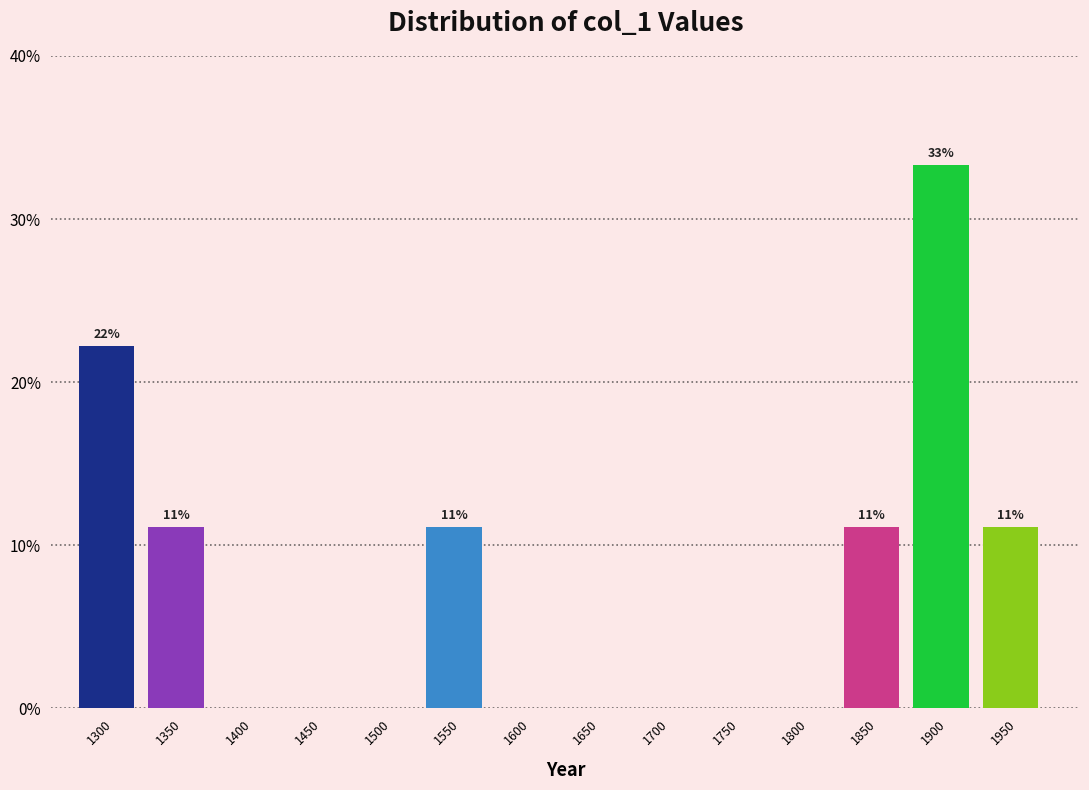

Reading left to right, extract all data points from this chart.

1300=22.2	1350=11.1	1400=0.0	1450=0.0	1500=0.0	1550=11.1	1600=0.0	1650=0.0	1700=0.0	1750=0.0	1800=0.0	1850=11.1	1900=33.3	1950=11.1